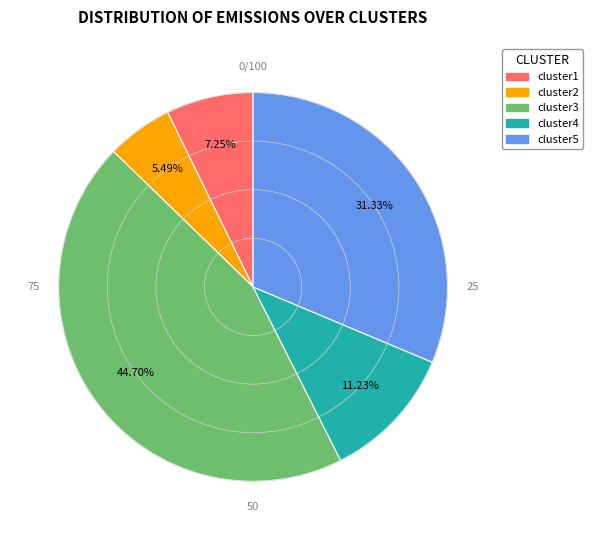

What is the largest slice in the pie chart?

cluster3